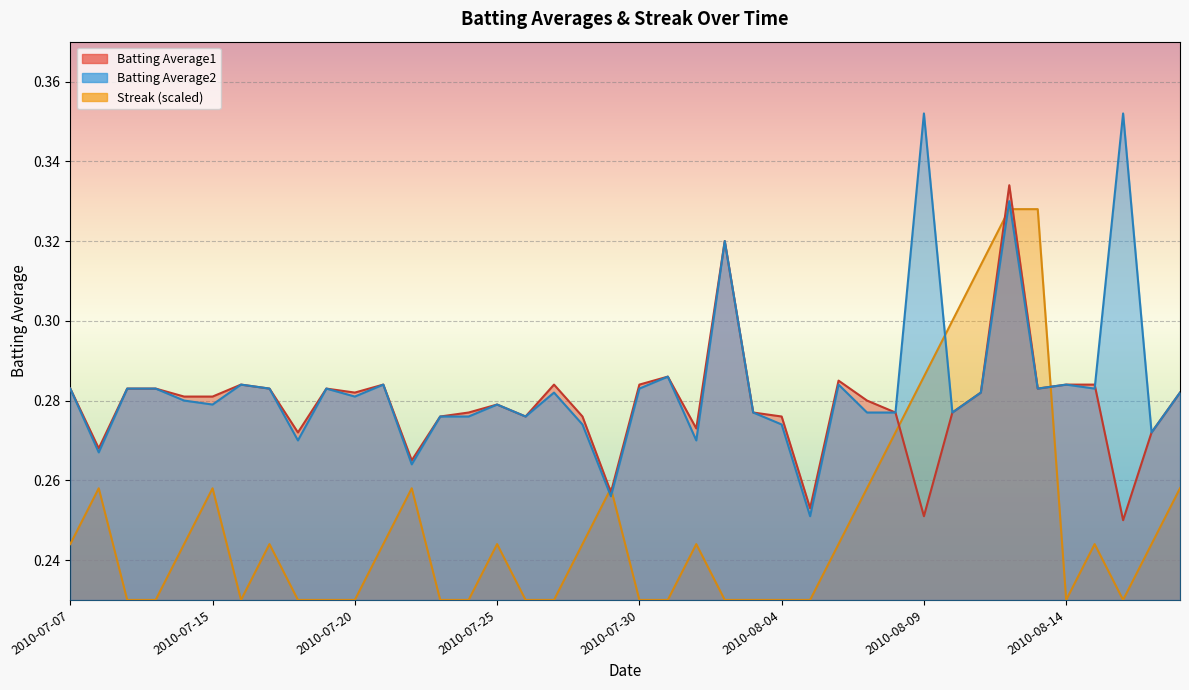

What is the average value of the Batting Average2 series?

0.3